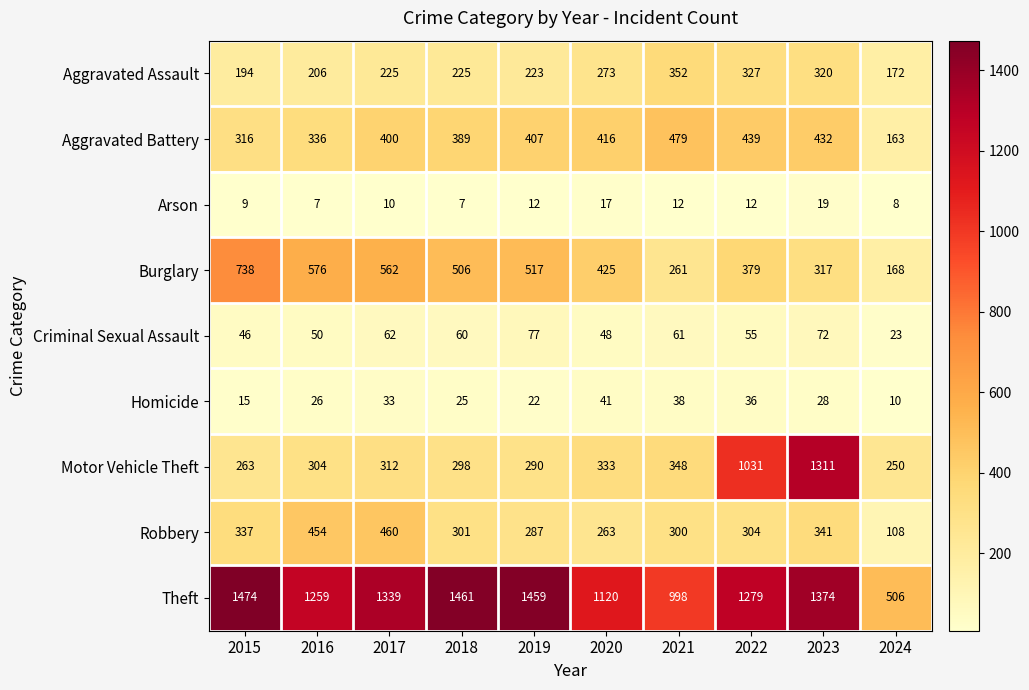

List the series in order of their peak value, lowest first.

Arson, Homicide, Criminal Sexual Assault, Aggravated Assault, Robbery, Aggravated Battery, Burglary, Motor Vehicle Theft, Theft